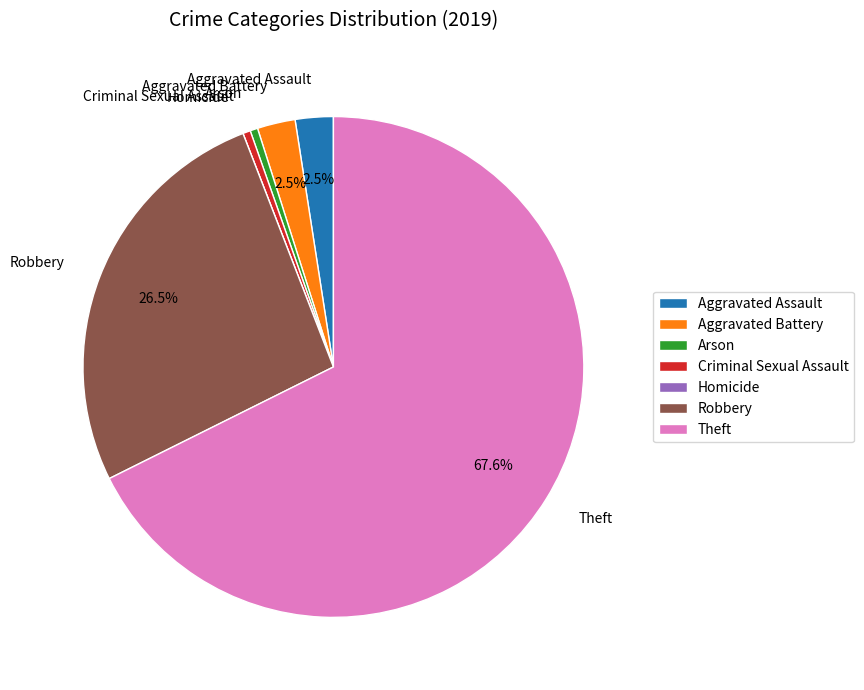

Which has a higher value, Aggravated Assault or Arson?

Aggravated Assault